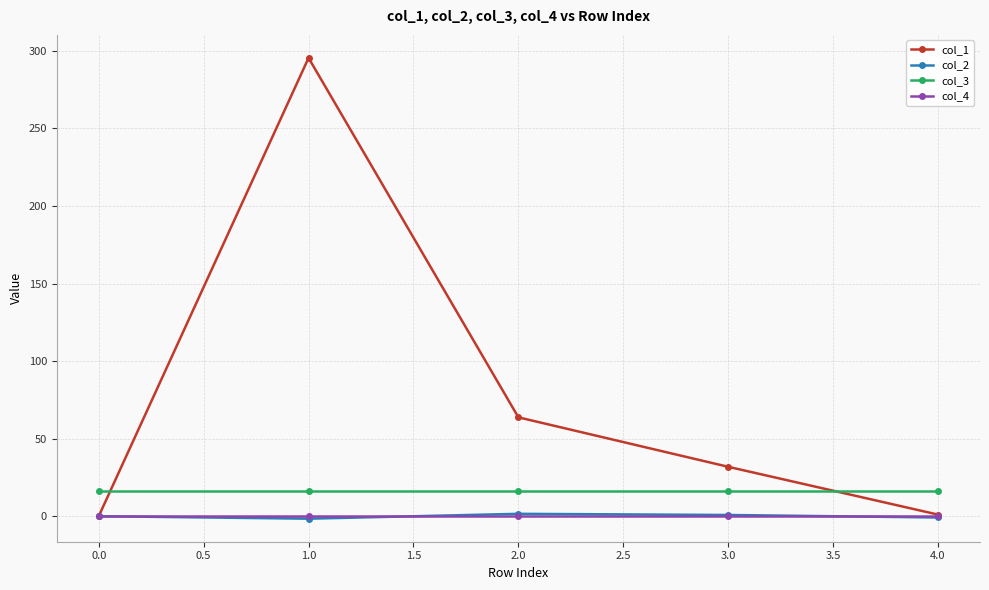

Which series has the largest range (max minus min)?

col_1